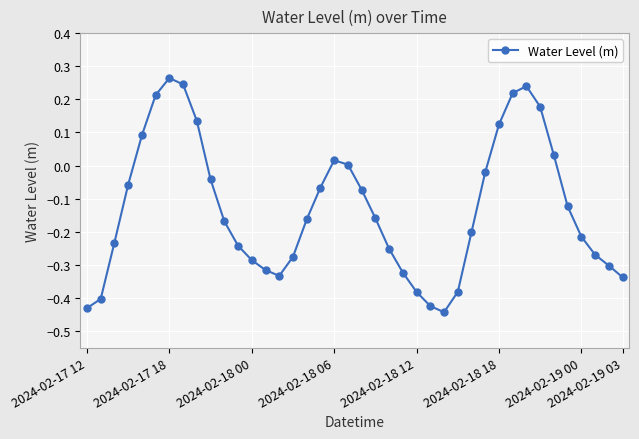

How many points are lower than both their immediate neighbors (excluding endpoints)?

2